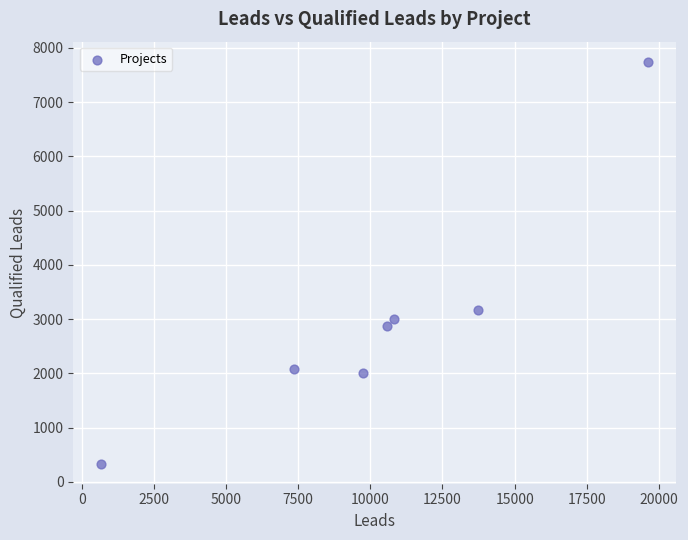

What Y value in the scatter plot is closest to 4040?

3173